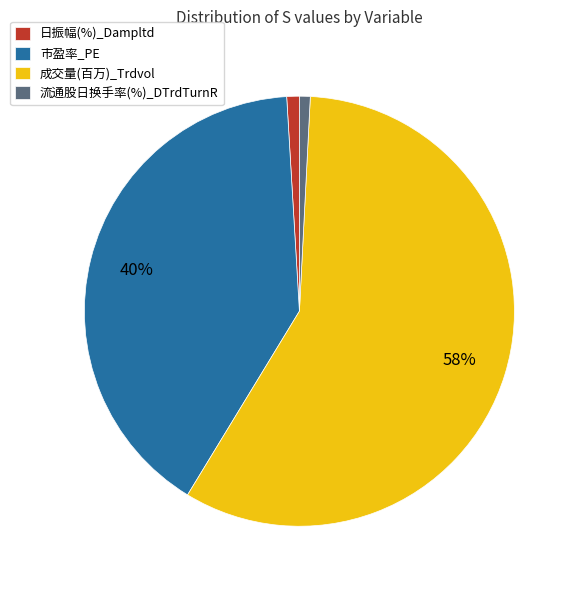

Does 成交量(百万)_Trdvol represent more than half of the total?

Yes